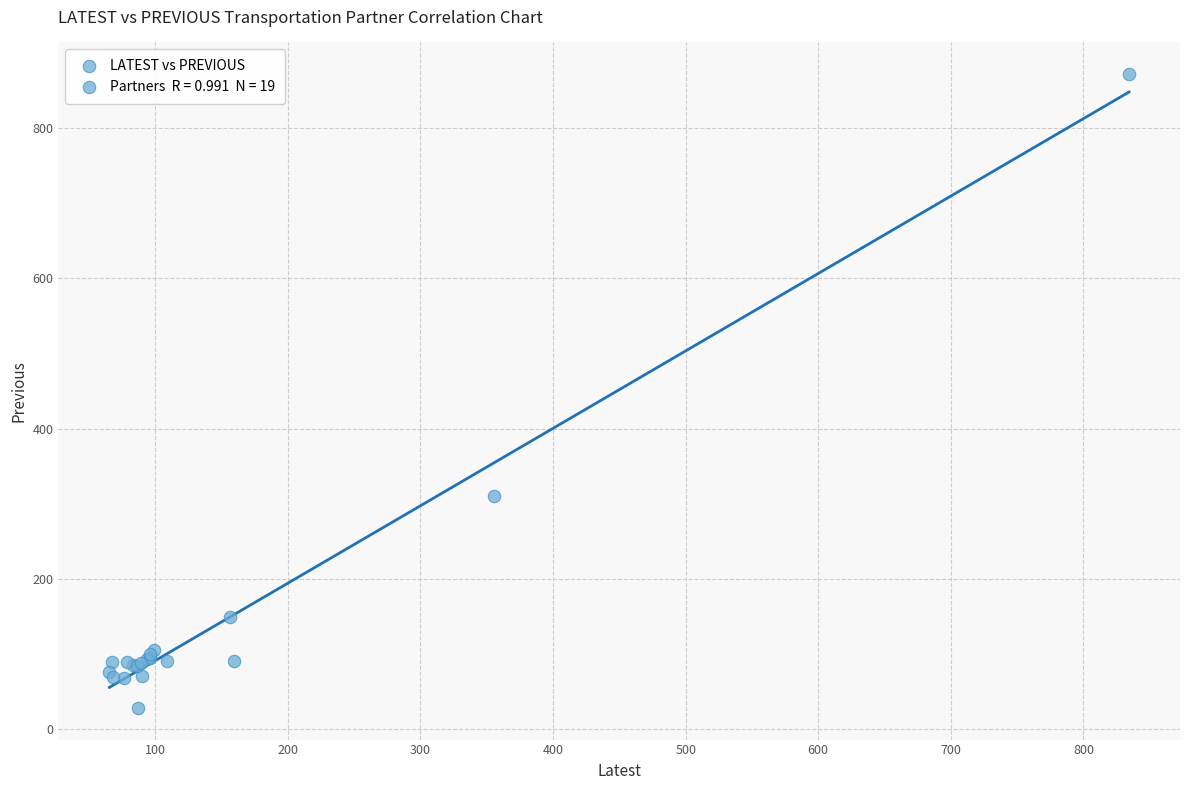

What Y value in the scatter plot is closest to 449?

309.8